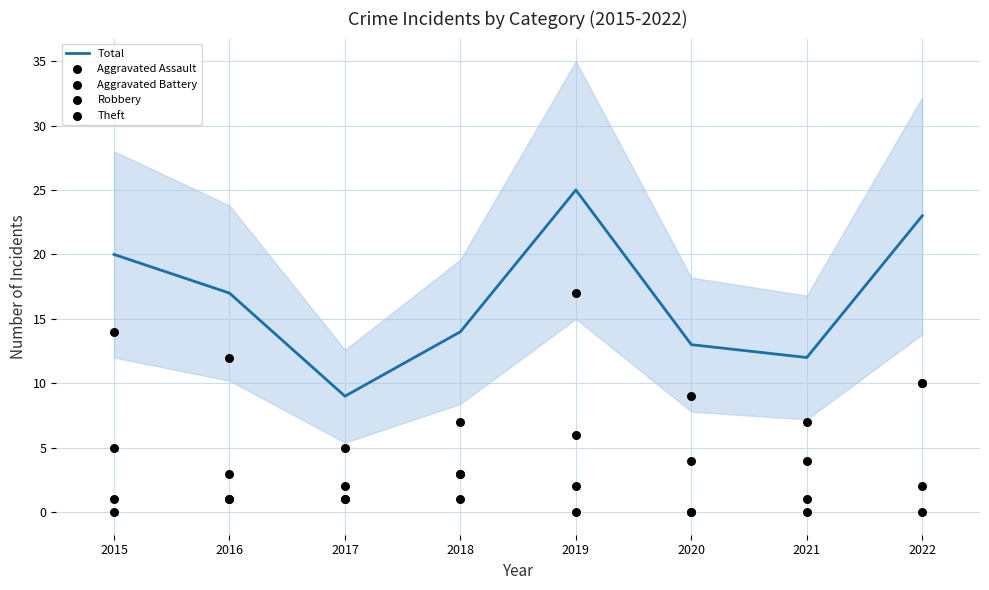

At how many categories does at least one series exceed 22?

2